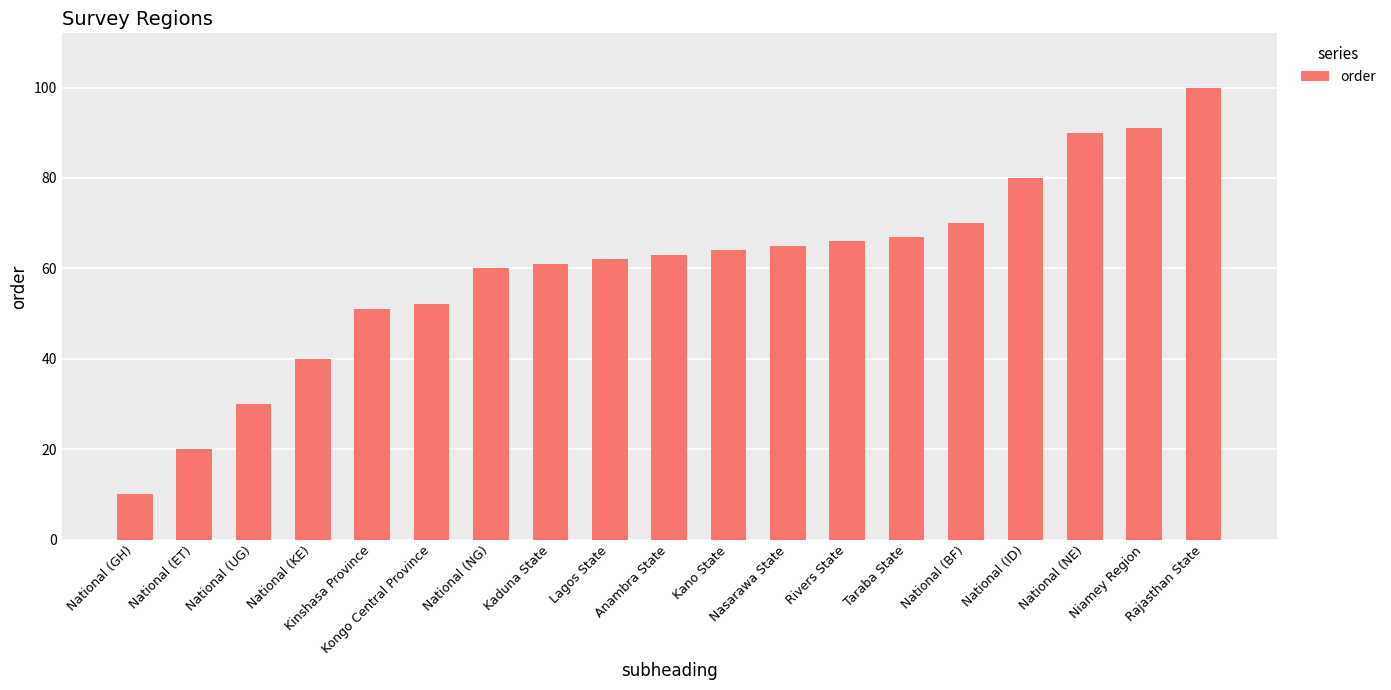

Reading left to right, list all the values displayed in this chart.

10	20	30	40	51	52	60	61	62	63	64	65	66	67	70	80	90	91	100